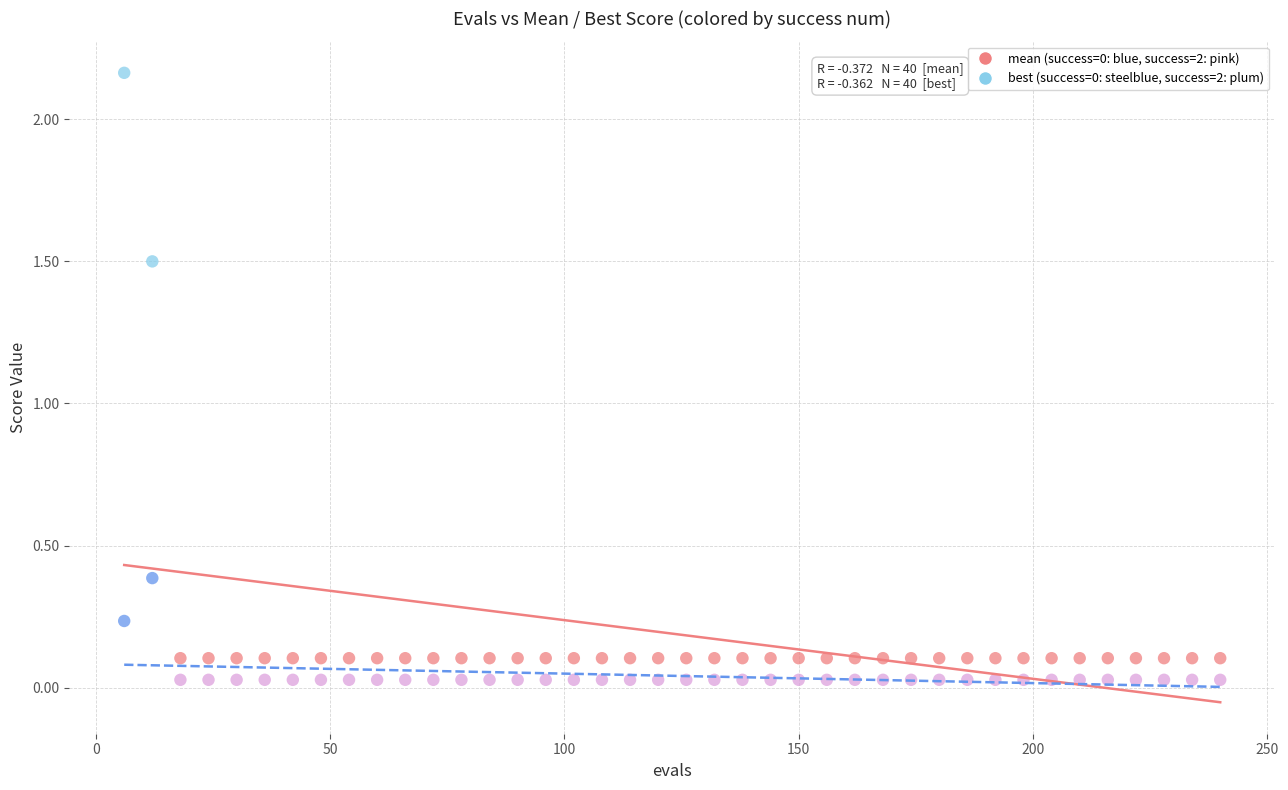

Across all data points, what is the range of X values (max minus min)?

234.0